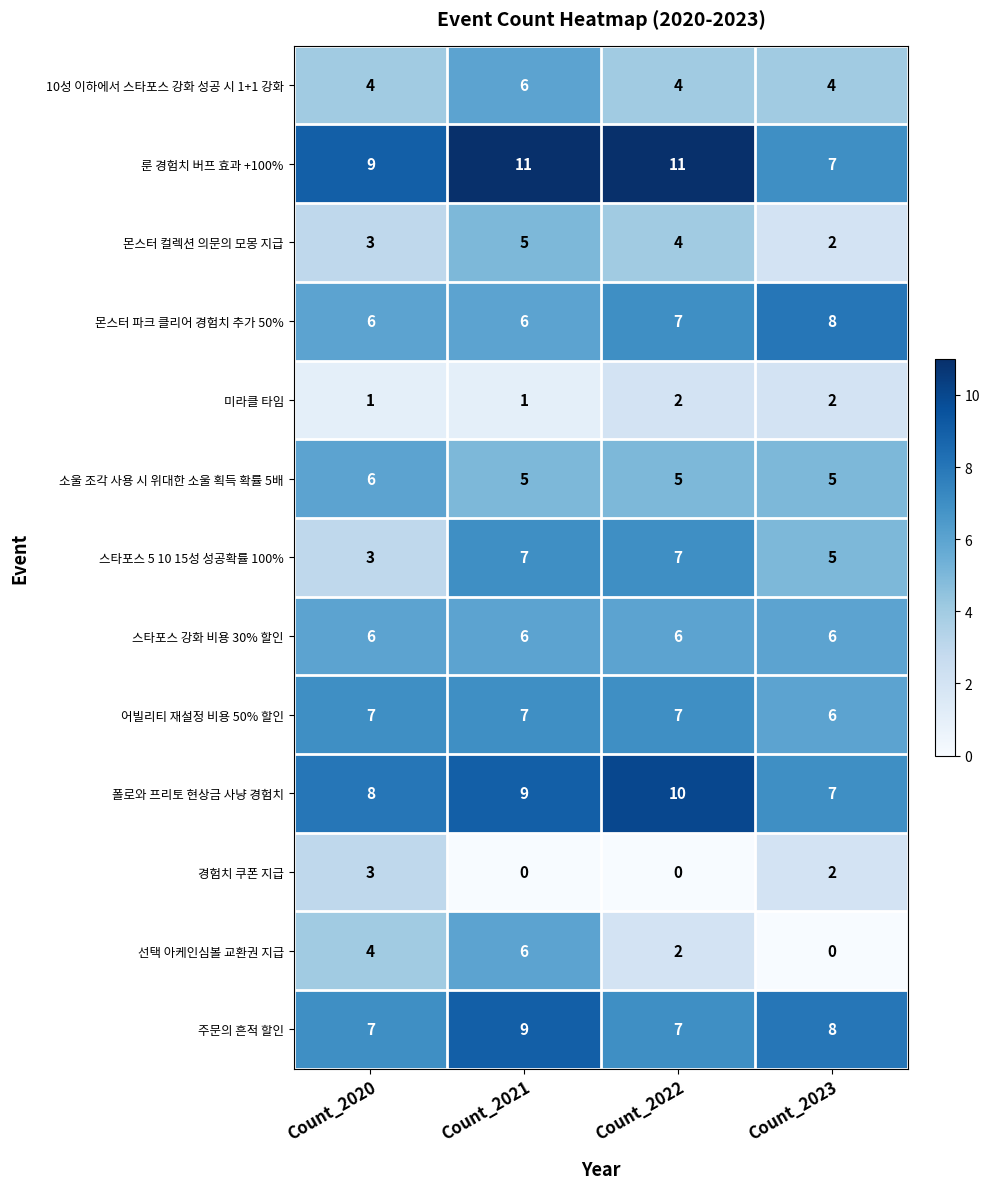

What is the sum of the 어빌리티 재설정 비용 50% 할인 values at Count_2023 and Count_2022?

13